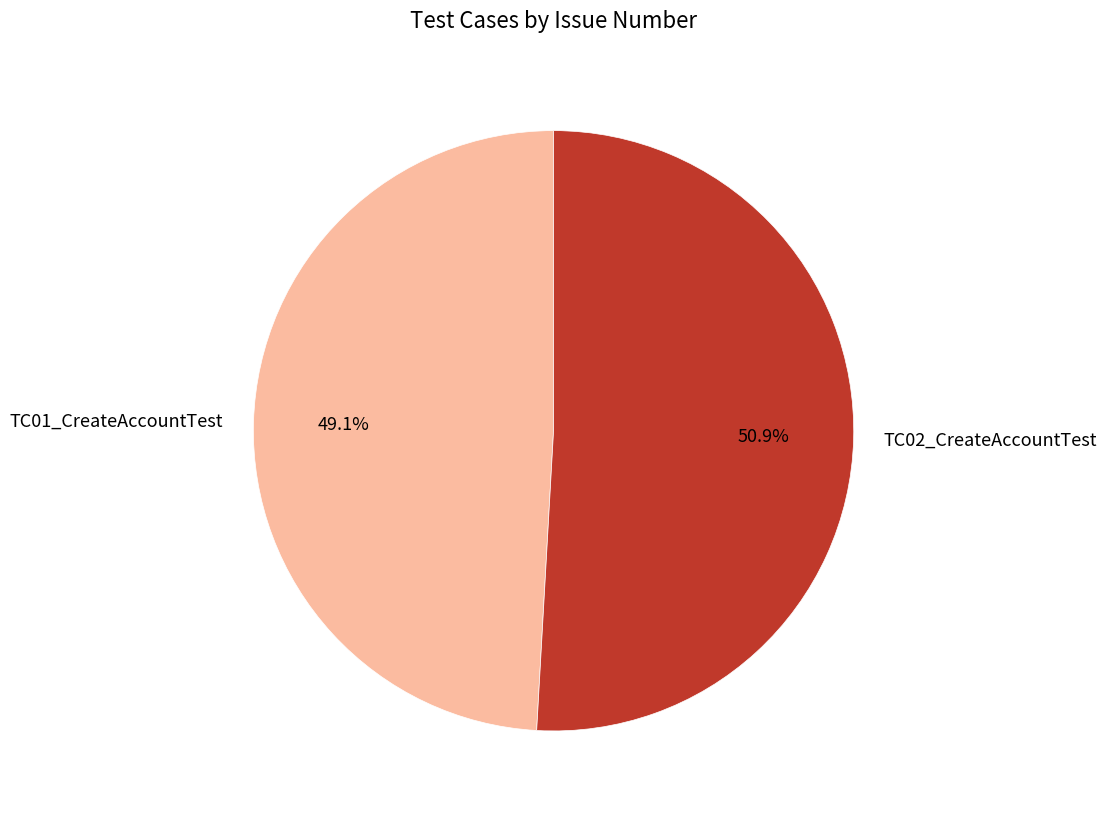

Approximately how many times larger is the value at TC02_CreateAccountTest compared to TC01_CreateAccountTest?

1.0